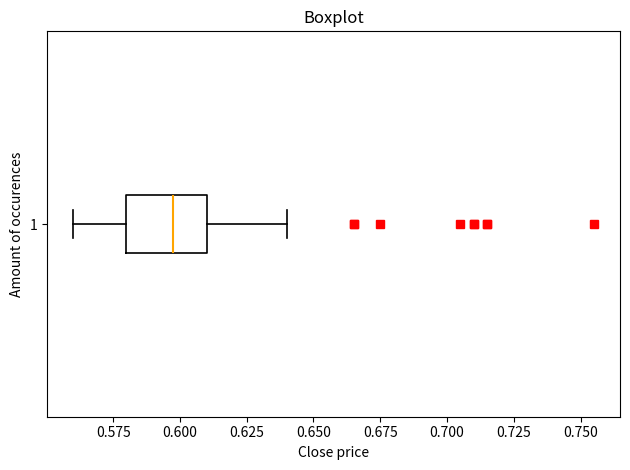

Read this box plot against the x-axis: the position of the median line, the range covered by the box, and the ends of both whiskers. The values are not printed on the chart, so give them approximately, as read against the axis.

median 0.60, box 0.58 to 0.61, whiskers 0.56 to 0.64